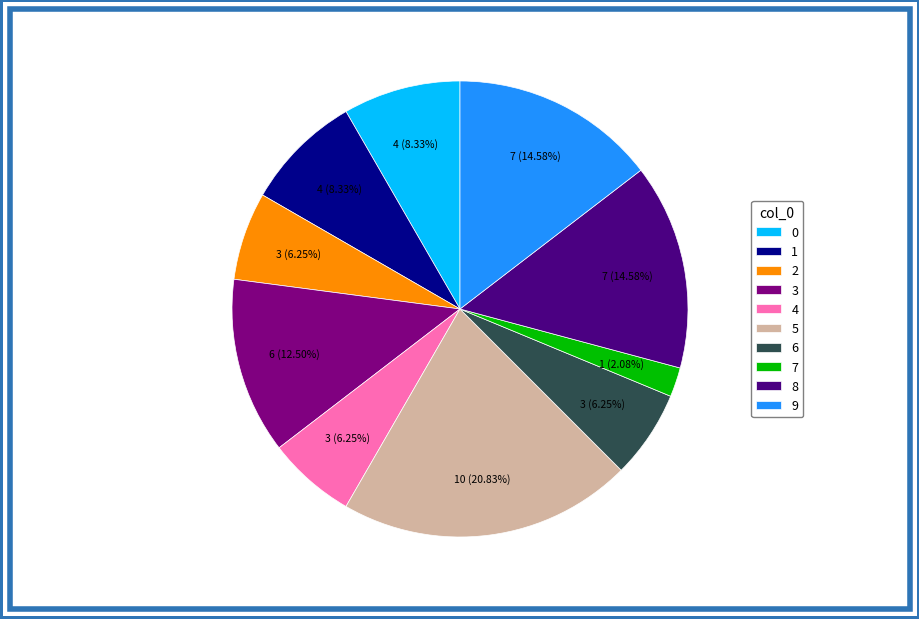

Which has a higher value, 5 or 0?

5